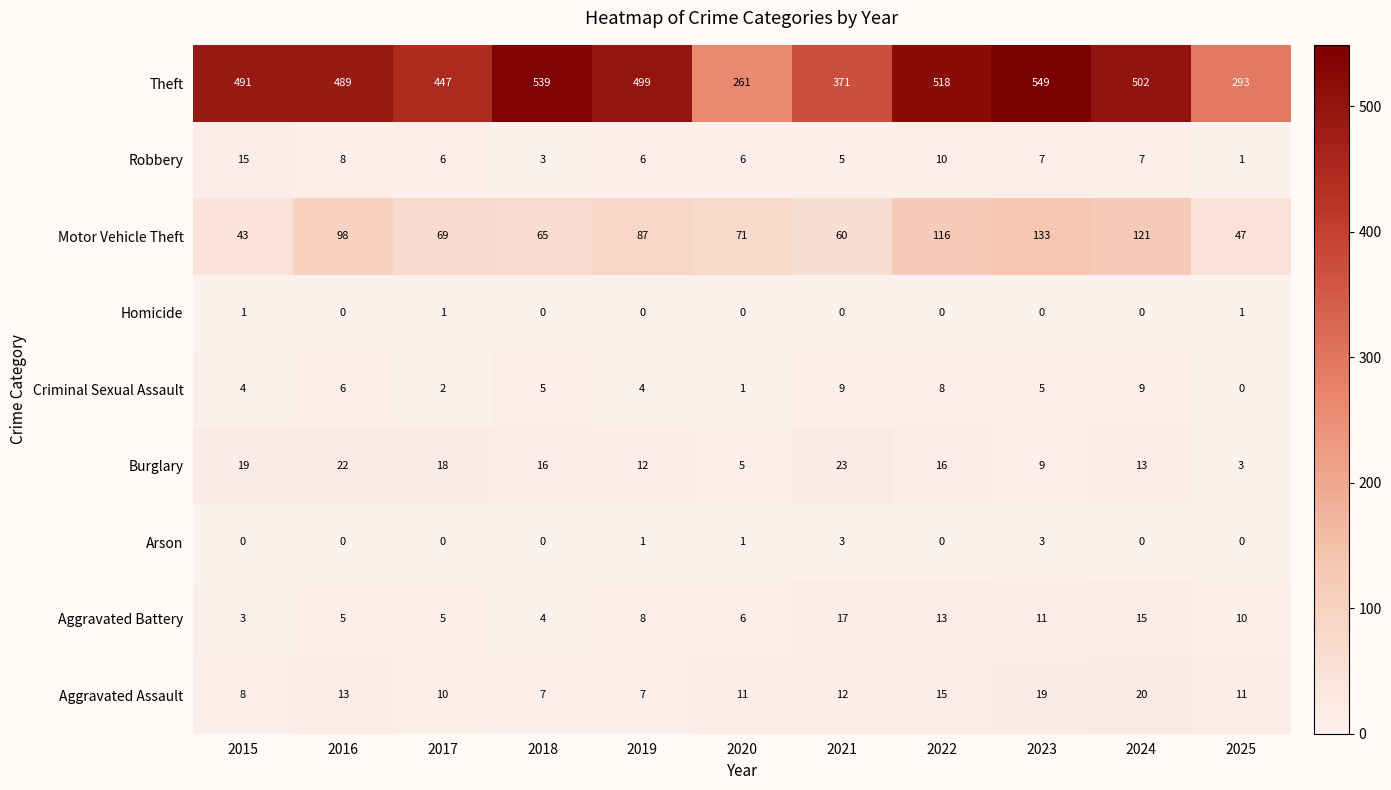

What is the sum of all Arson values?

8